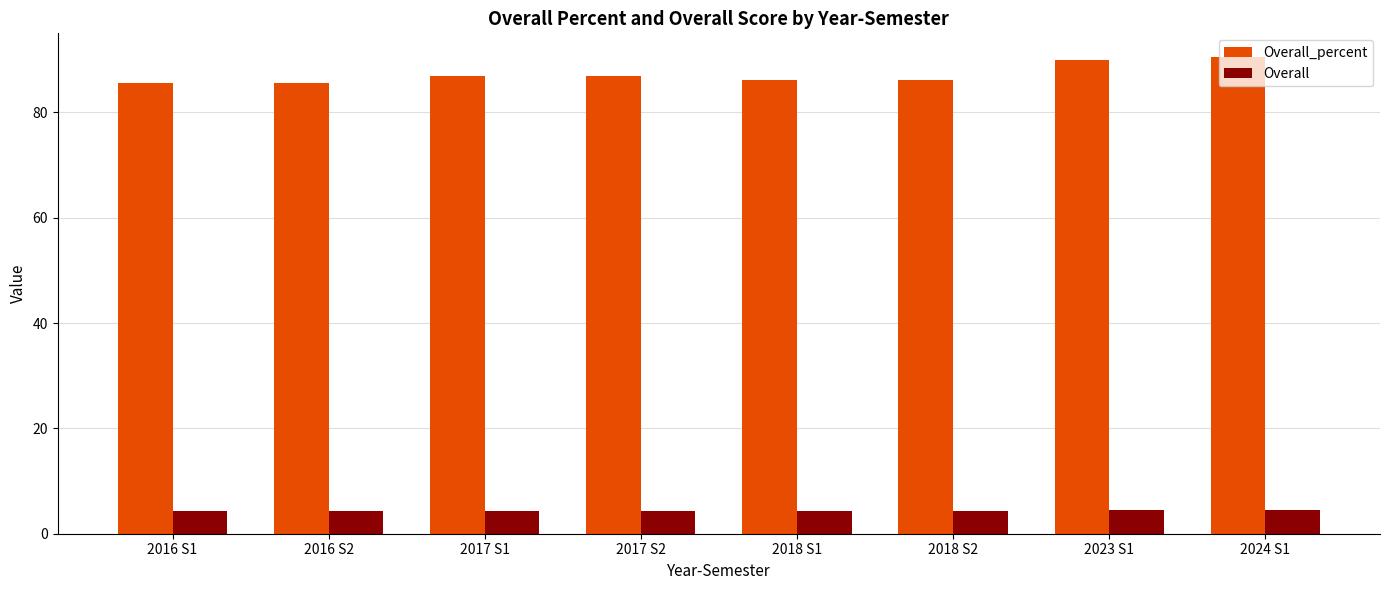

What is the value of the Overall_percent bar at the 6th from the left?

86.1